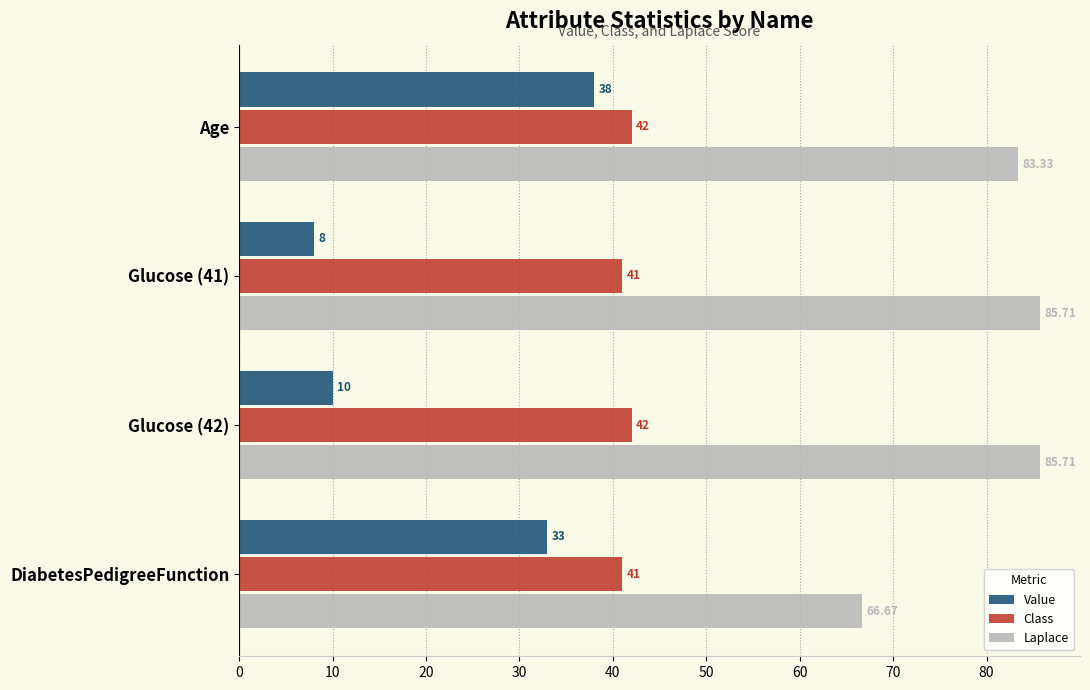

Rank the categories by Value value from highest to lowest.

Age, DiabetesPedigreeFunction, Glucose (42), Glucose (41)